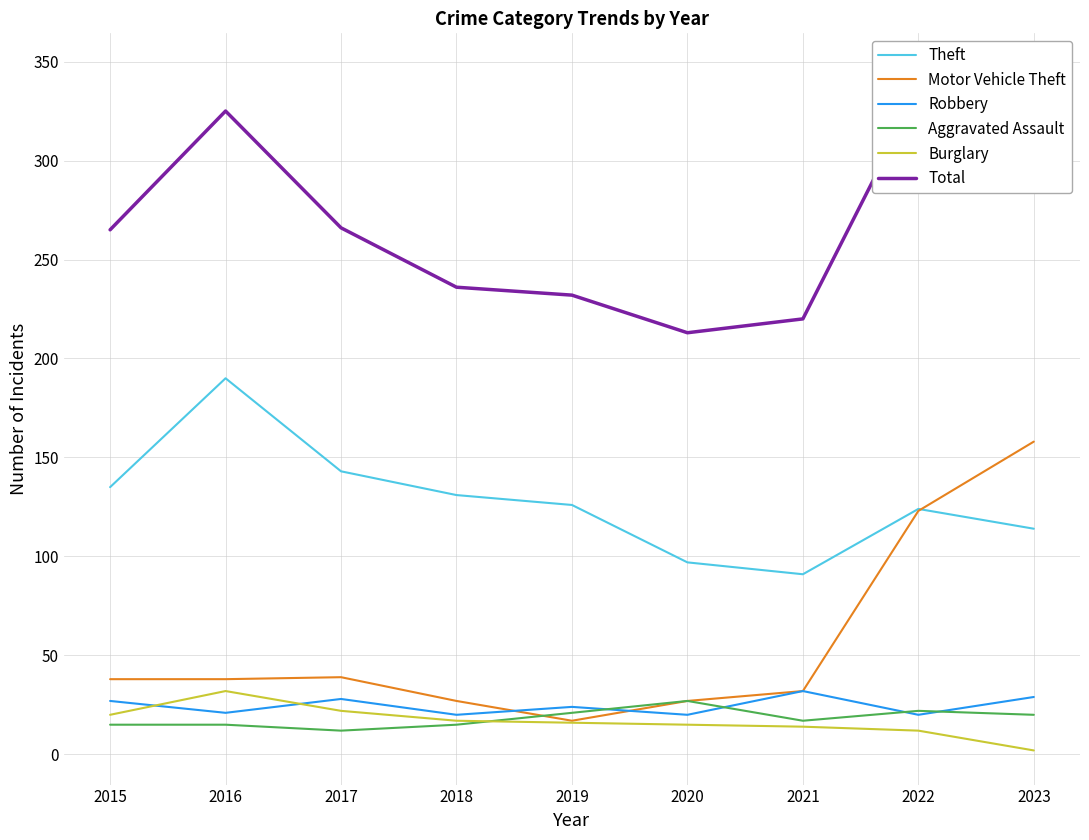

Read the Motor Vehicle Theft value at 2023, to the nearest 10.

160